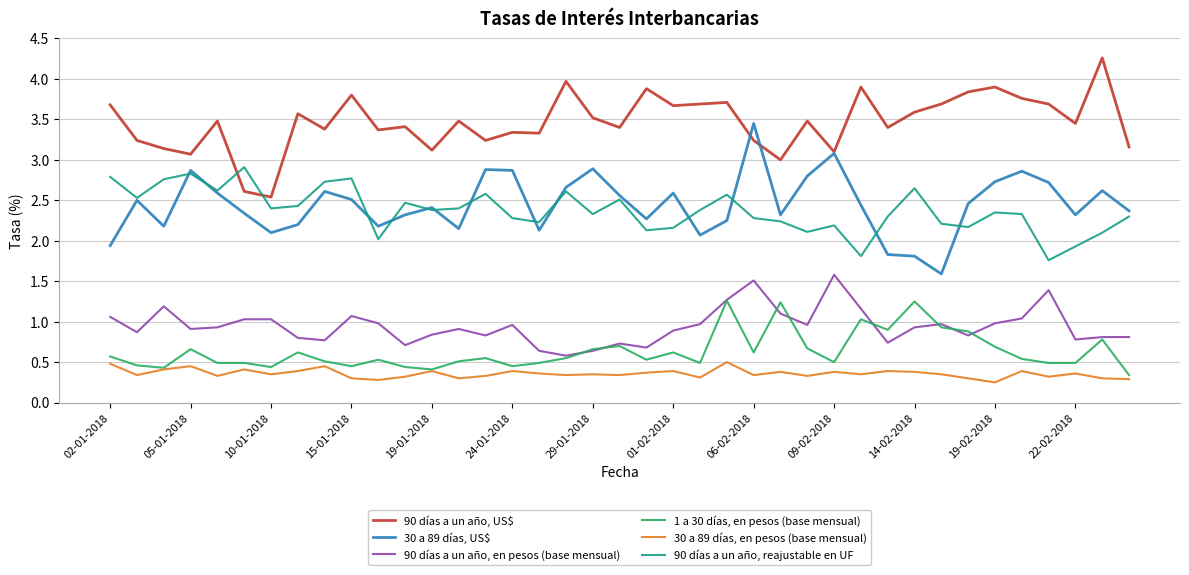

Which series has the largest total across all categories?

90 días a un año, US$